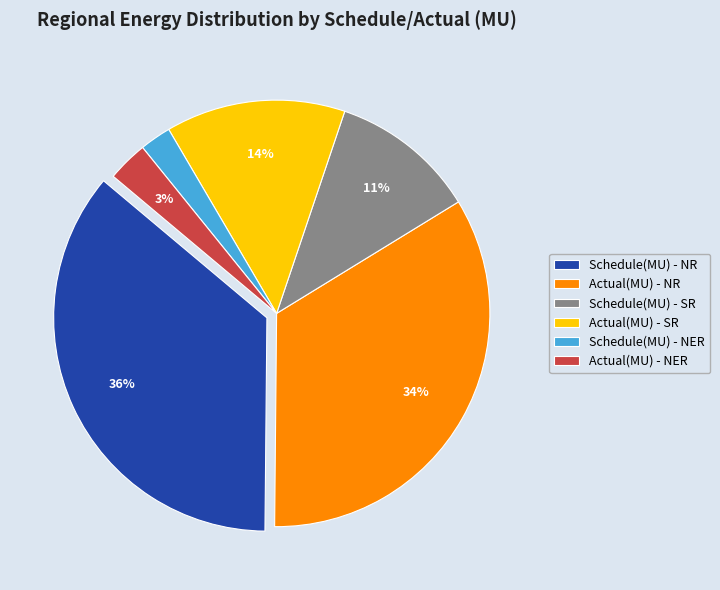

Is there any slice that represents more than half of the pie?

No